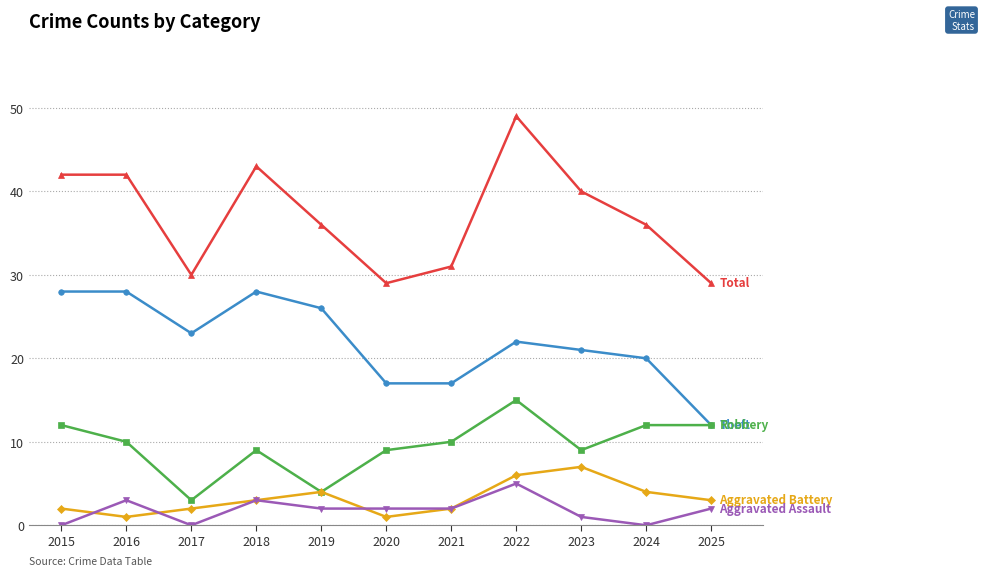

What is the total value across all series at 2015?

84